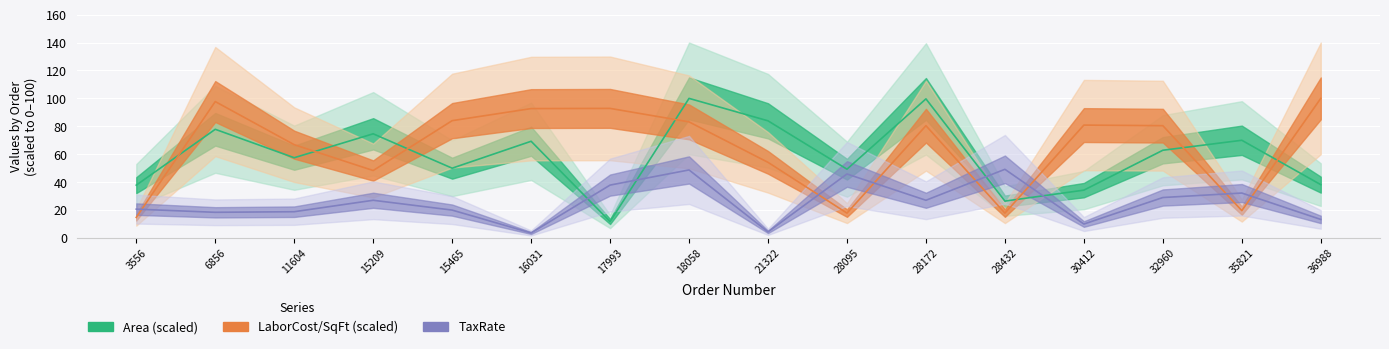

What is the approximate value of Area at 28095?

49.3